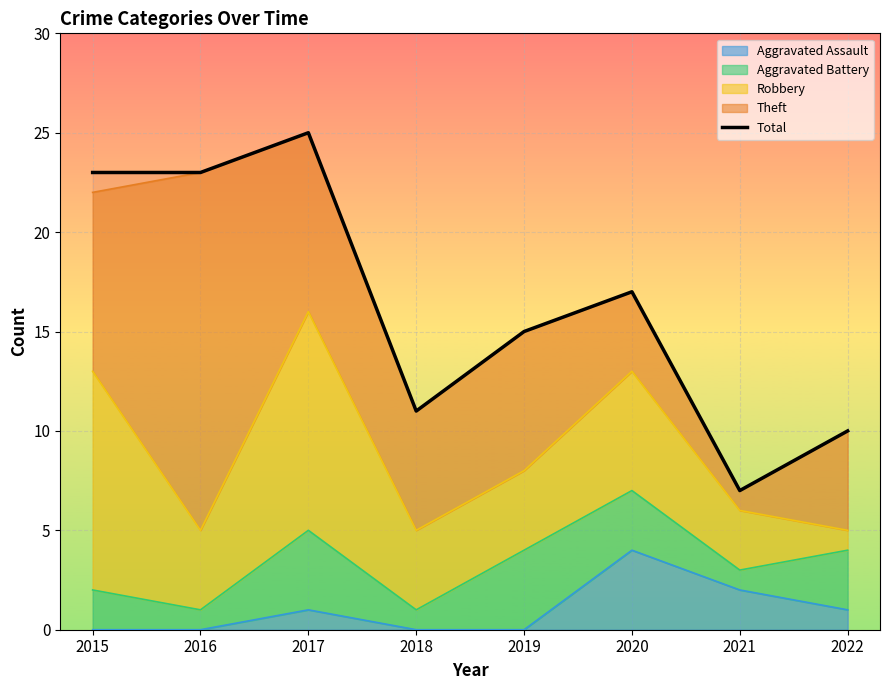

What is the difference between the maximum and second lowest values?

15